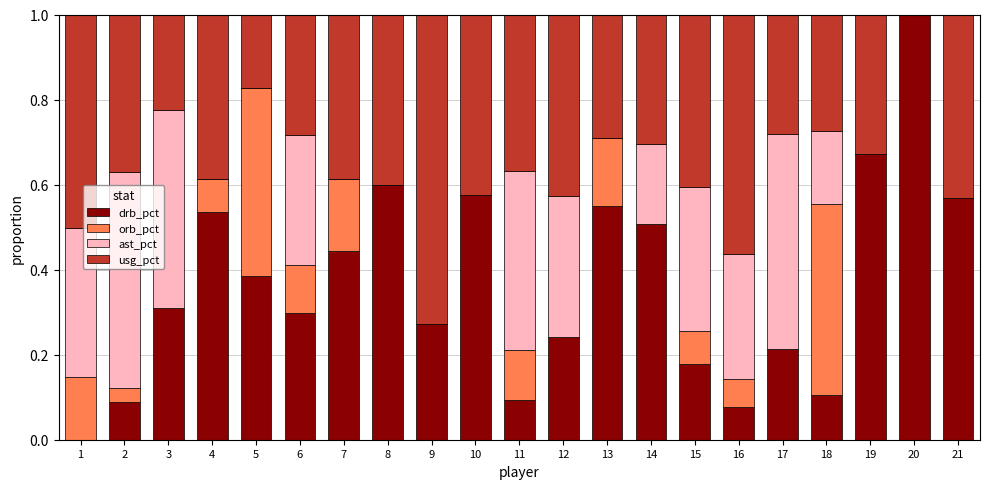

Is it true that drb_pct equals 0.3 at 9?

True